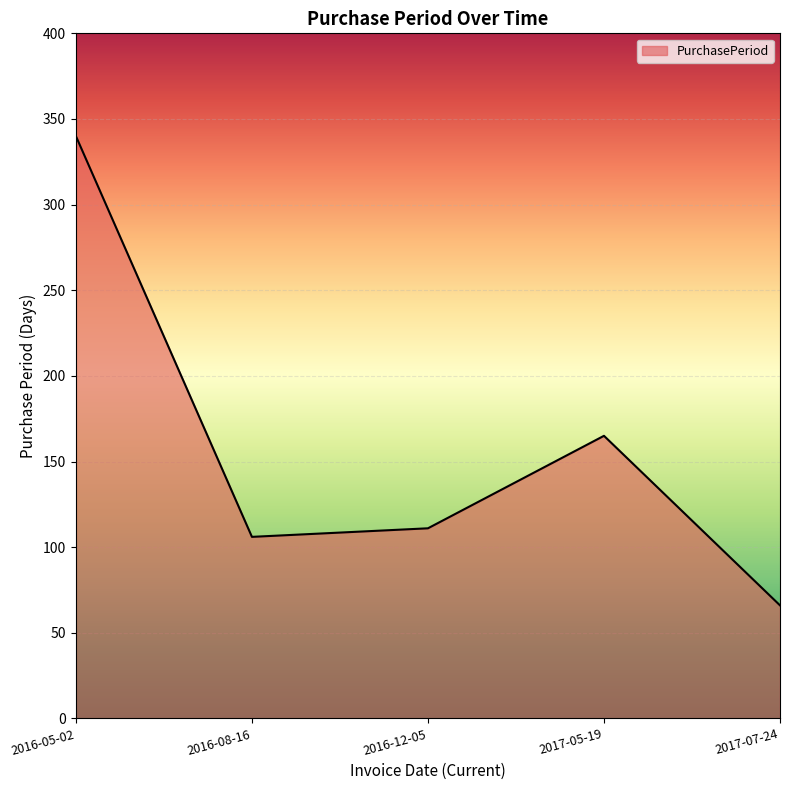

List the labels in order of value, largest first.

2016-05-02, 2017-05-19, 2016-12-05, 2016-08-16, 2017-07-24